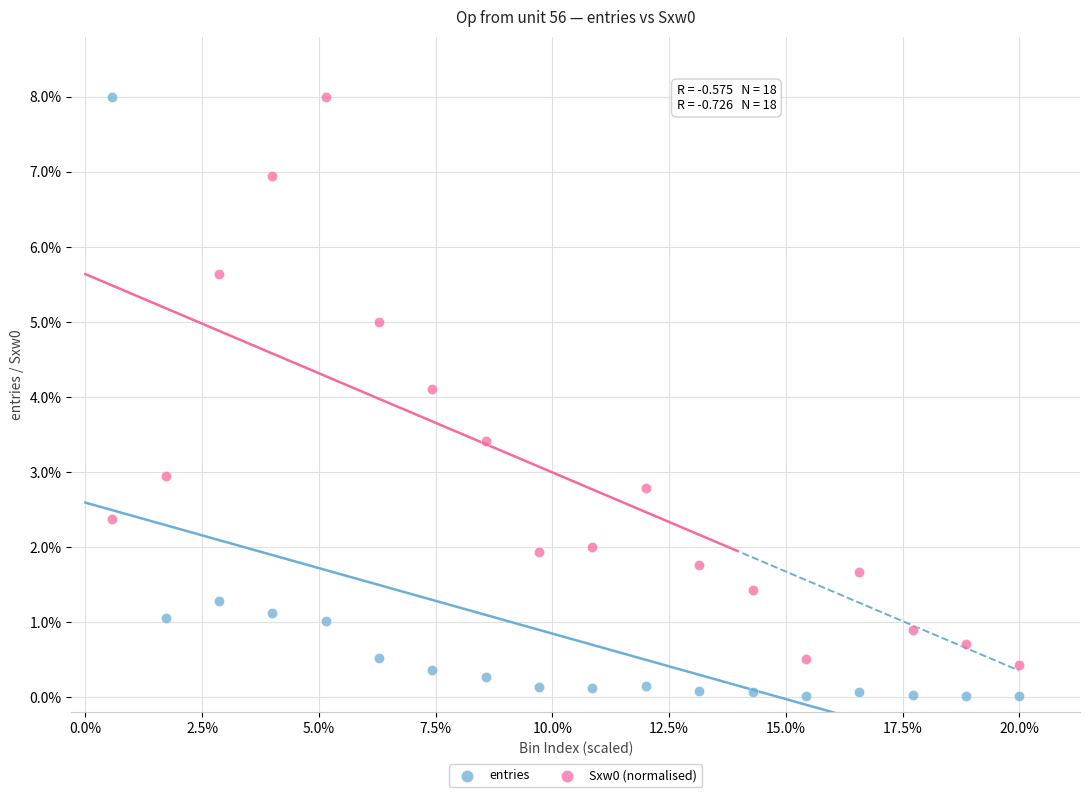

Which series contains the lowest Y value?

entries